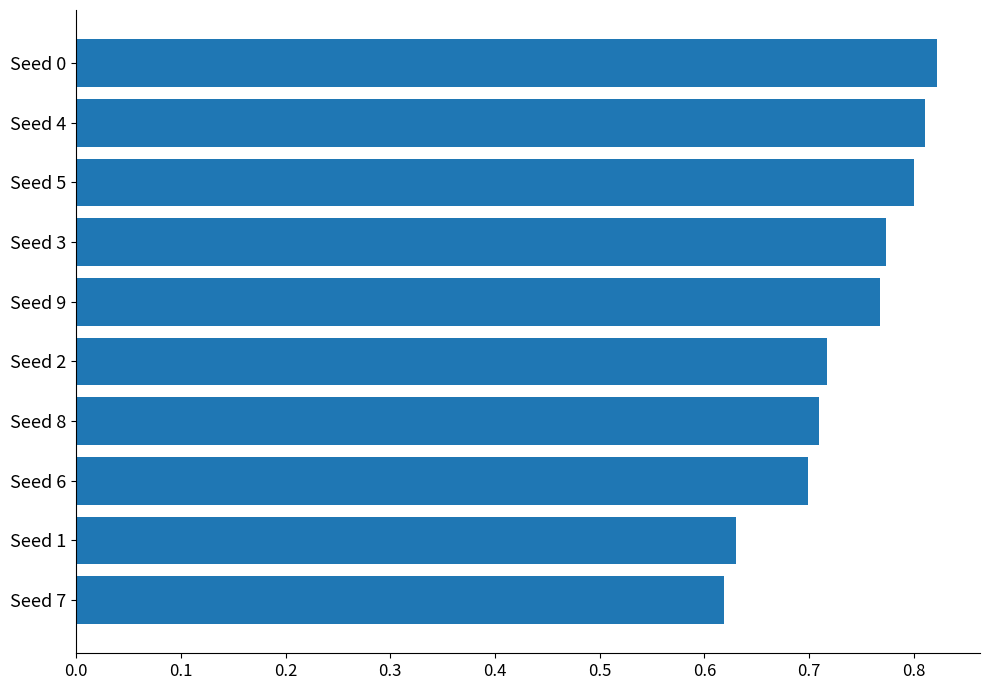

Between Seed 6 and Seed 9, which is larger?

Seed 9